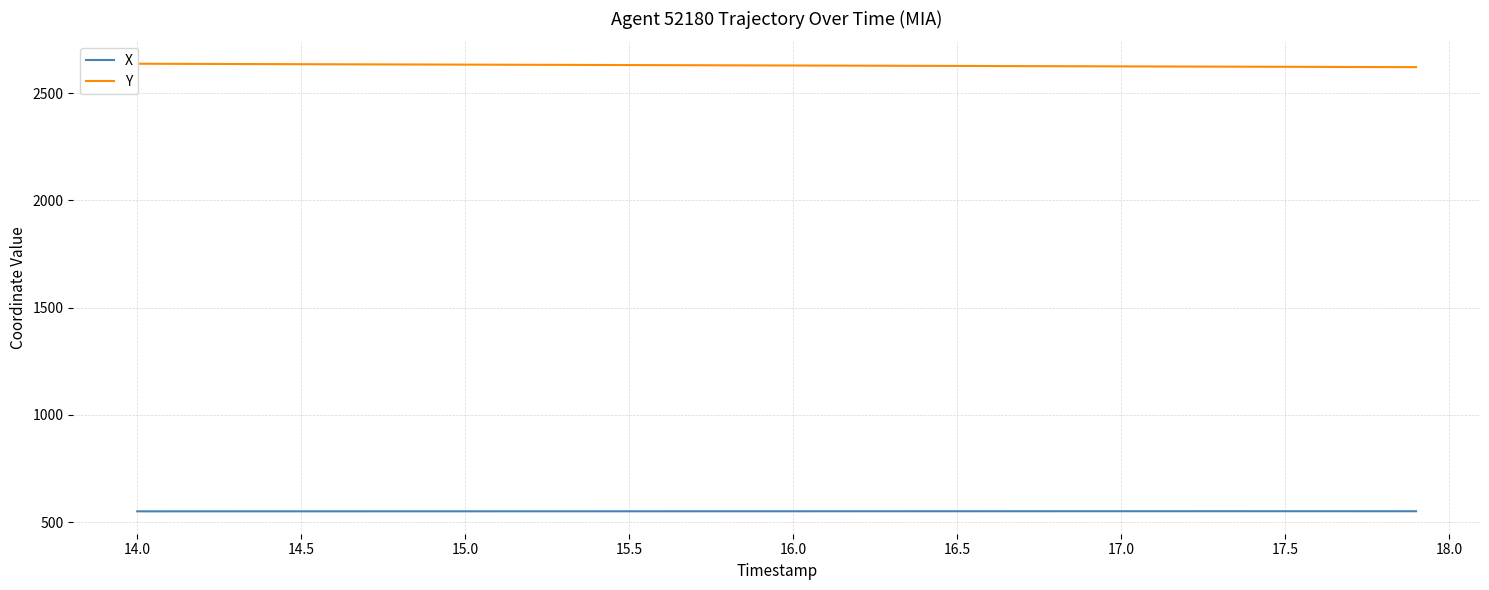

What is the lowest value of the X series?

549.8